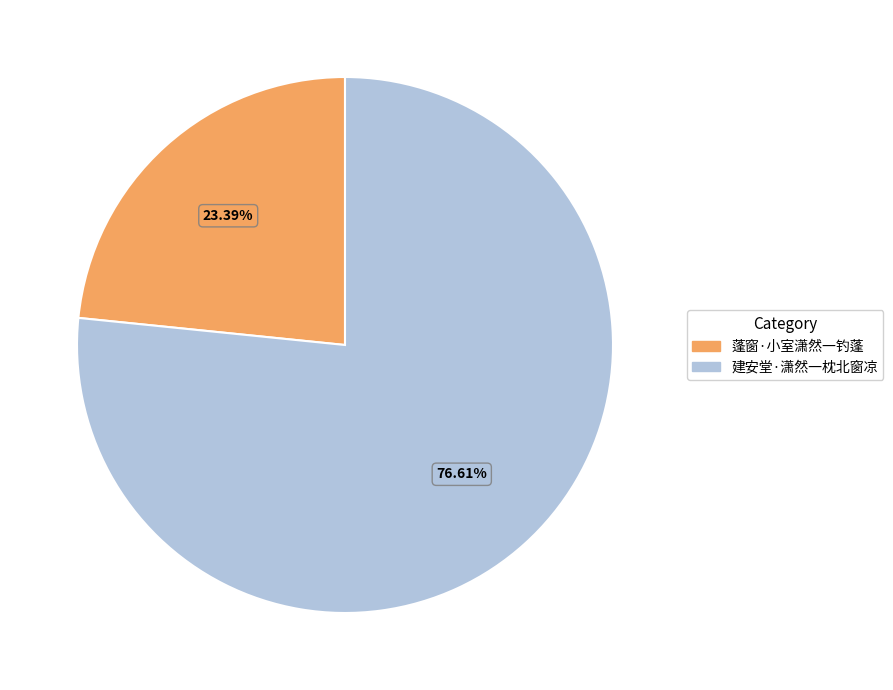

To the nearest percent, what is the difference between the 蓬窗·小室潇然一钓蓬 and 建安堂·潇然一枕北窗凉 slice percentages?

53%